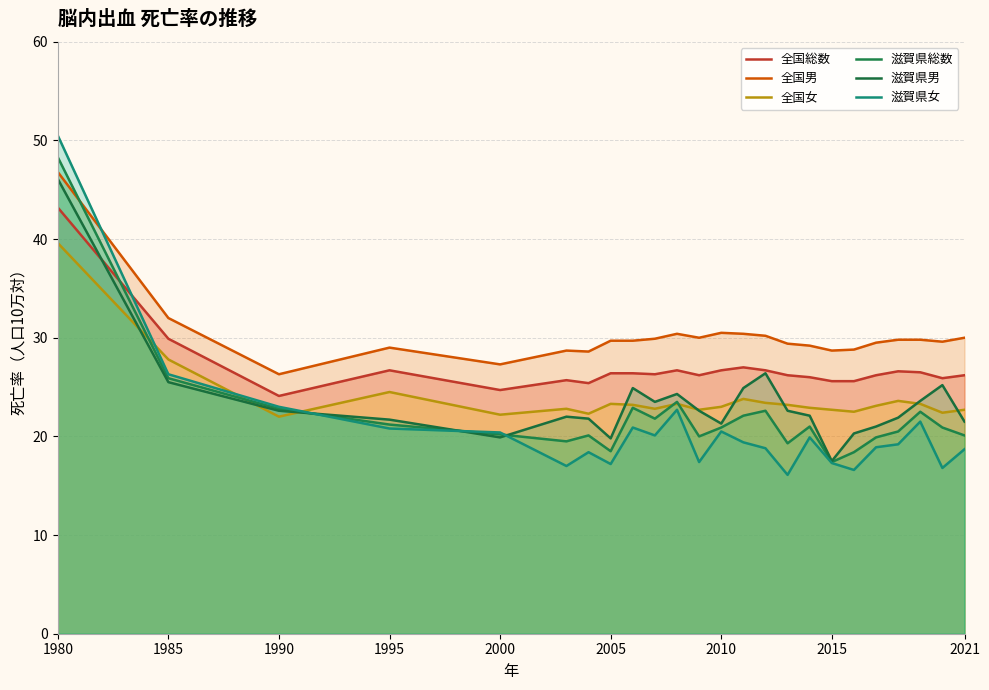

After their last crossing, which series has the higher values: 滋賀県男 or 滋賀県総数?

滋賀県男